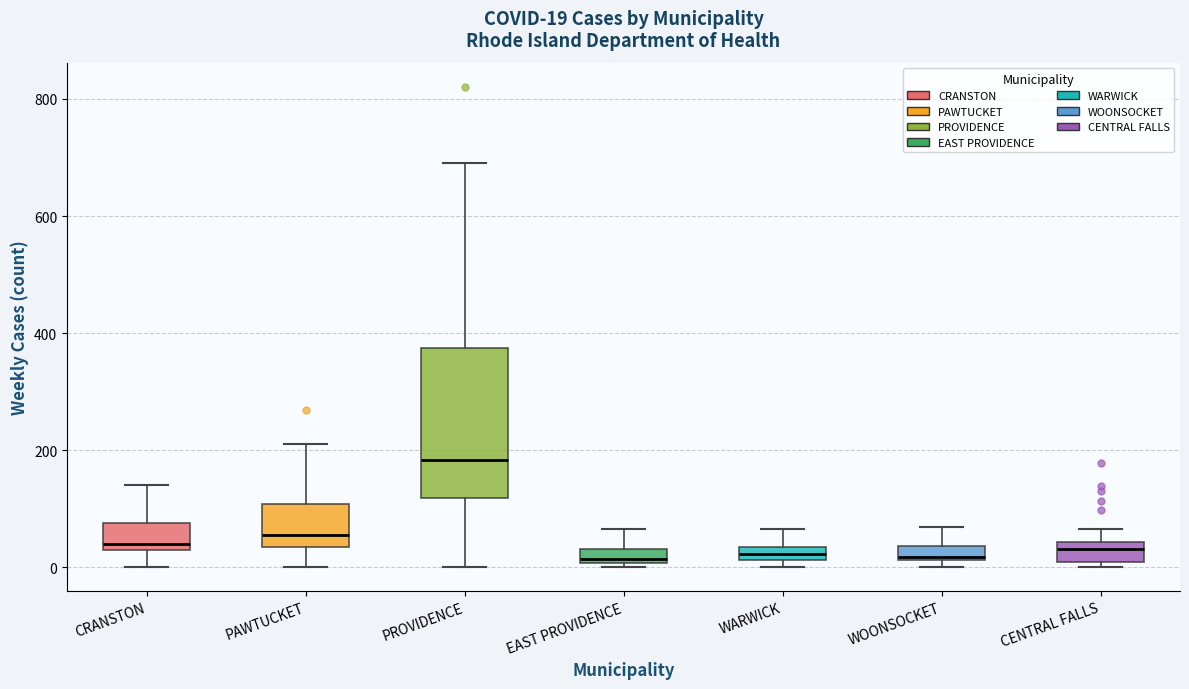

Which box is the tallest, from its lower edge to its upper edge?

PROVIDENCE